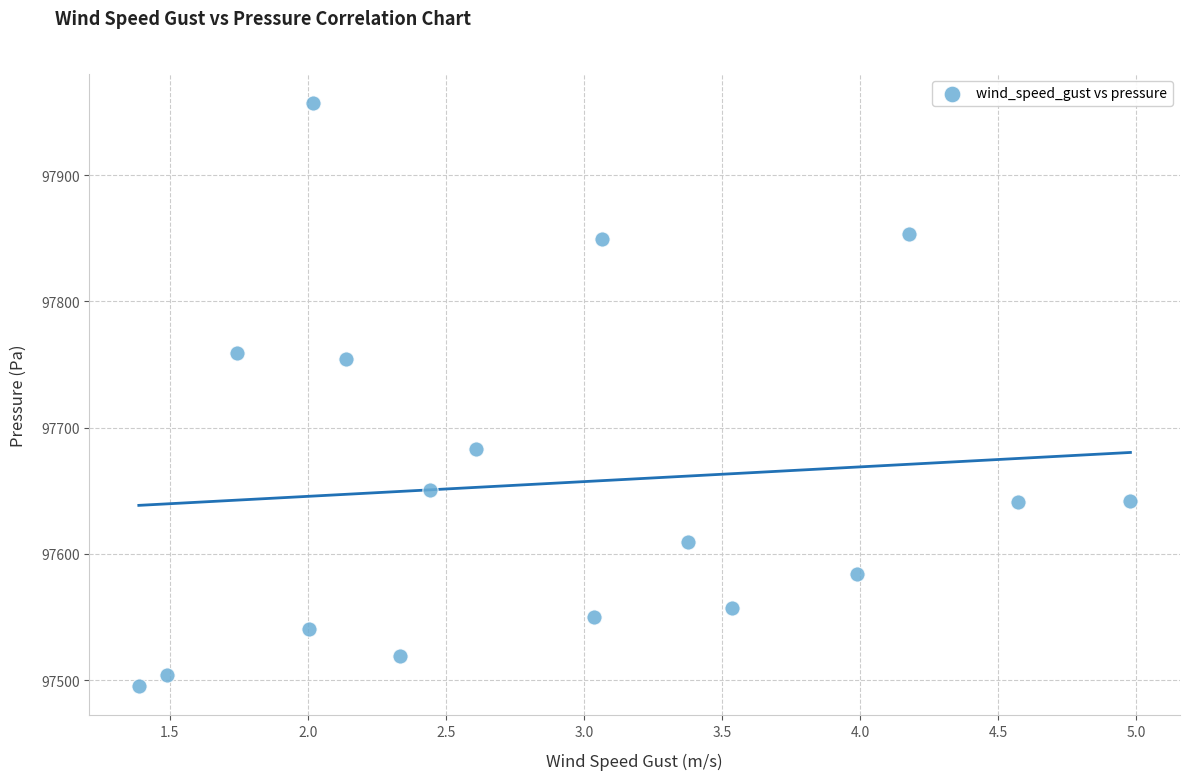

What is the range of X values (max minus min)?

3.6